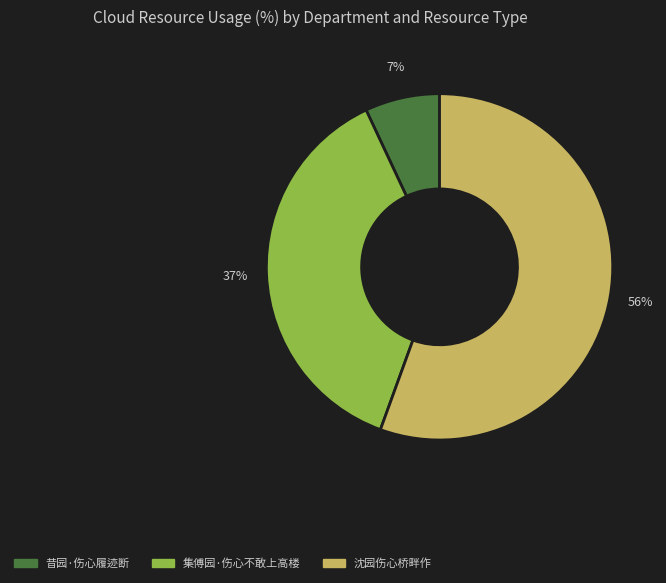

How many slices are in this pie chart?

3